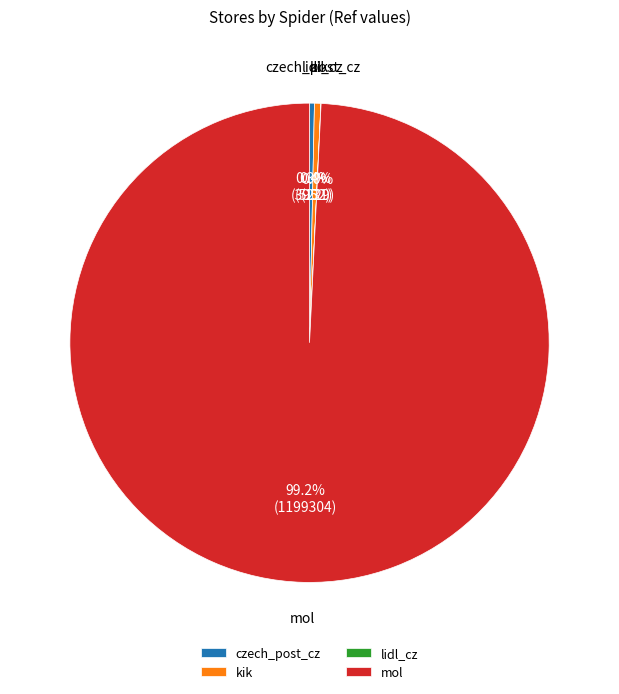

Does any single category account for the majority?

Yes